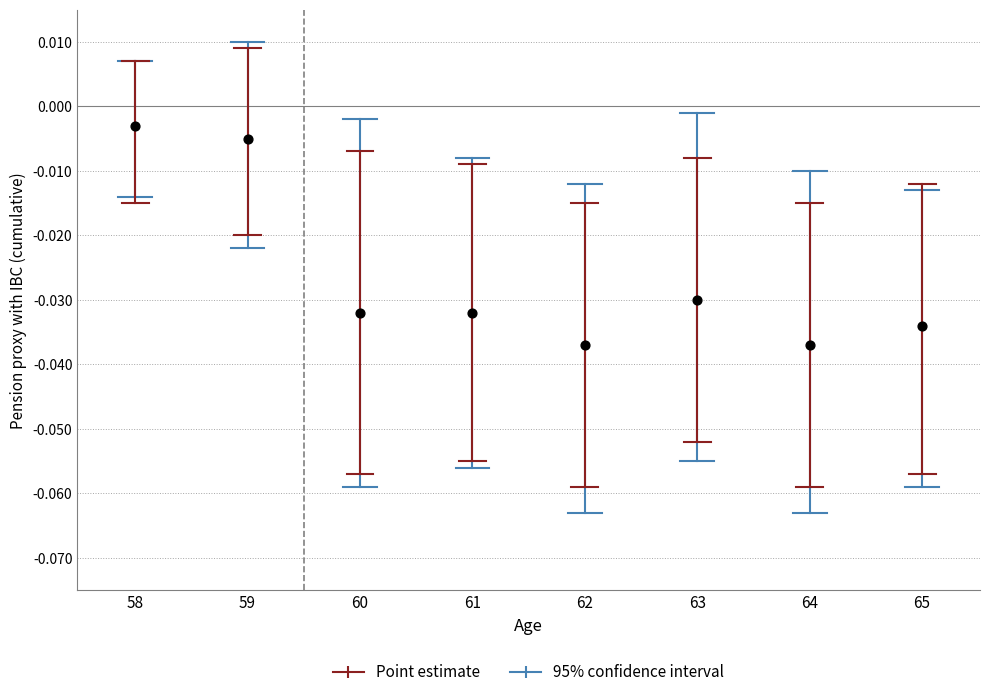

What is the average X value?

61.5